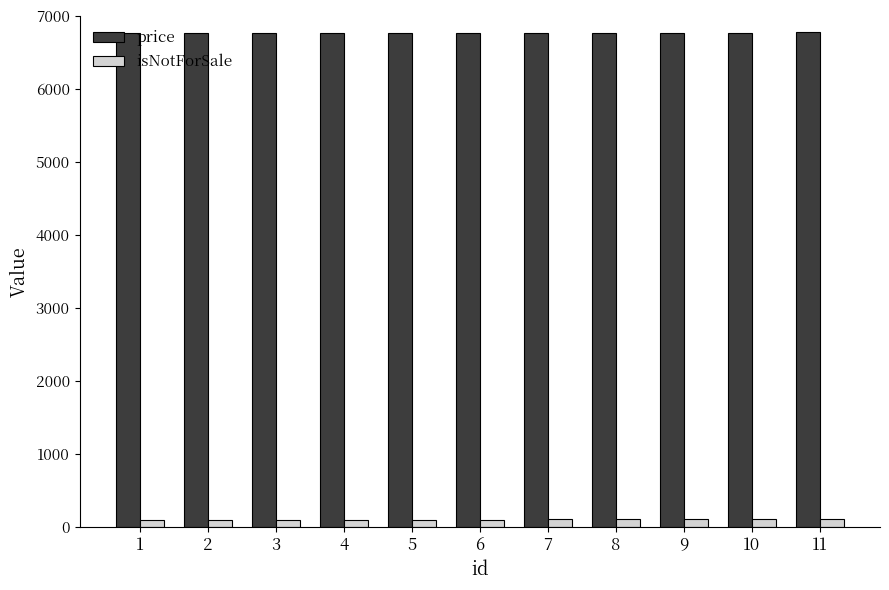

What is the sum of all isNotForSale values?

1144